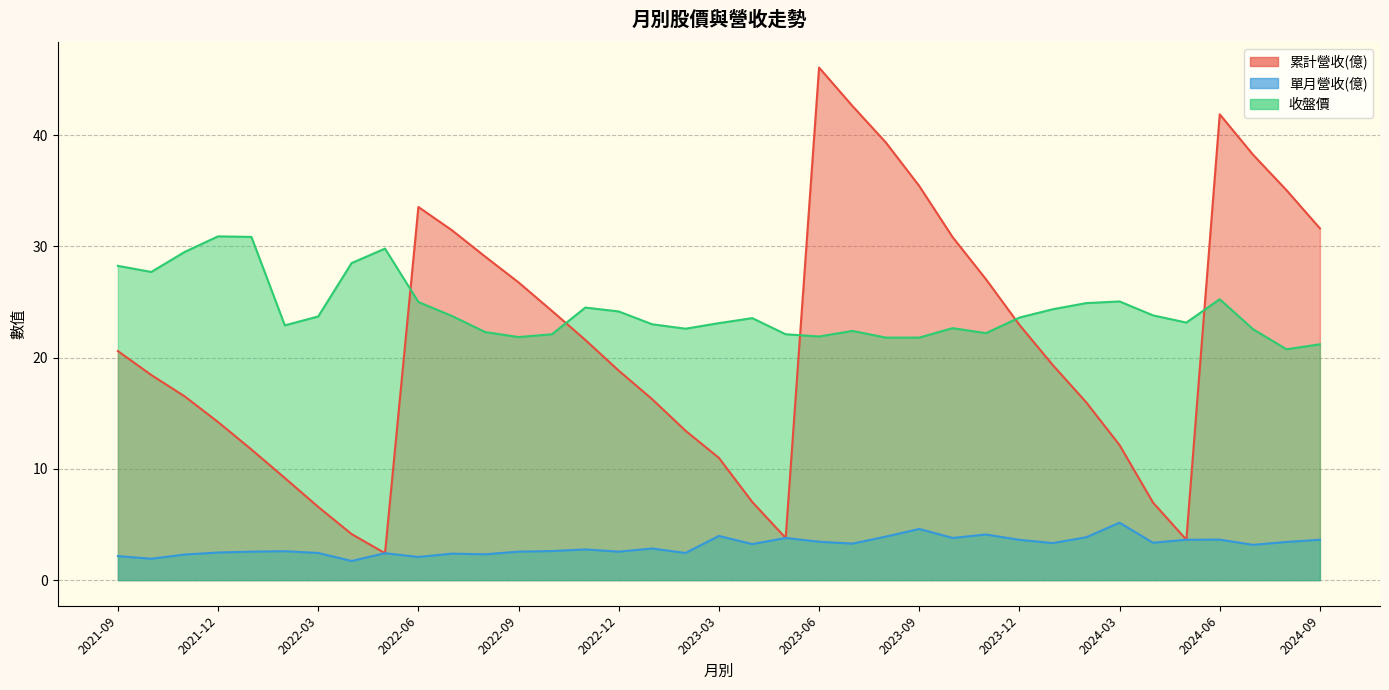

Reading left to right, transcribe all the data shown in this chart.

累計營收(億): 2021-09=20.6	2021-10=18.4	2021-11=16.5	2021-12=14.2	2022-01=11.7	2022-02=9.2	2022-03=6.6	2022-04=4.1	2022-05=2.4	2022-06=33.5	2022-07=31.5	2022-08=29.1	2022-09=26.8	2022-10=24.2	2022-11=21.6	2022-12=18.8	2023-01=16.3	2023-02=13.4	2023-03=11.0	2023-04=7.0	2023-05=3.8	2023-06=46.1	2023-07=42.6	2023-08=39.3	2023-09=35.4	2023-10=30.8	2023-11=27.0	2023-12=22.9	2024-01=19.3	2024-02=16.0	2024-03=12.1	2024-04=7.0	2024-05=3.6	2024-06=41.9	2024-07=38.2	2024-08=35.0	2024-09=31.6
單月營收(億): 2021-09=2.2	2021-10=1.9	2021-11=2.3	2021-12=2.5	2022-01=2.6	2022-02=2.6	2022-03=2.4	2022-04=1.7	2022-05=2.4	2022-06=2.1	2022-07=2.4	2022-08=2.3	2022-09=2.6	2022-10=2.6	2022-11=2.8	2022-12=2.6	2023-01=2.8	2023-02=2.4	2023-03=4.0	2023-04=3.2	2023-05=3.8	2023-06=3.5	2023-07=3.3	2023-08=3.9	2023-09=4.6	2023-10=3.8	2023-11=4.1	2023-12=3.6	2024-01=3.3	2024-02=3.9	2024-03=5.2	2024-04=3.4	2024-05=3.6	2024-06=3.6	2024-07=3.2	2024-08=3.4	2024-09=3.6
收盤價: 2021-09=28.2	2021-10=27.7	2021-11=29.5	2021-12=30.9	2022-01=30.9	2022-02=22.9	2022-03=23.7	2022-04=28.5	2022-05=29.8	2022-06=25.0	2022-07=23.8	2022-08=22.3	2022-09=21.9	2022-10=22.1	2022-11=24.5	2022-12=24.1	2023-01=23.0	2023-02=22.6	2023-03=23.1	2023-04=23.6	2023-05=22.1	2023-06=21.9	2023-07=22.4	2023-08=21.8	2023-09=21.8	2023-10=22.6	2023-11=22.2	2023-12=23.6	2024-01=24.4	2024-02=24.9	2024-03=25.1	2024-04=23.8	2024-05=23.1	2024-06=25.2	2024-07=22.6	2024-08=20.8	2024-09=21.2